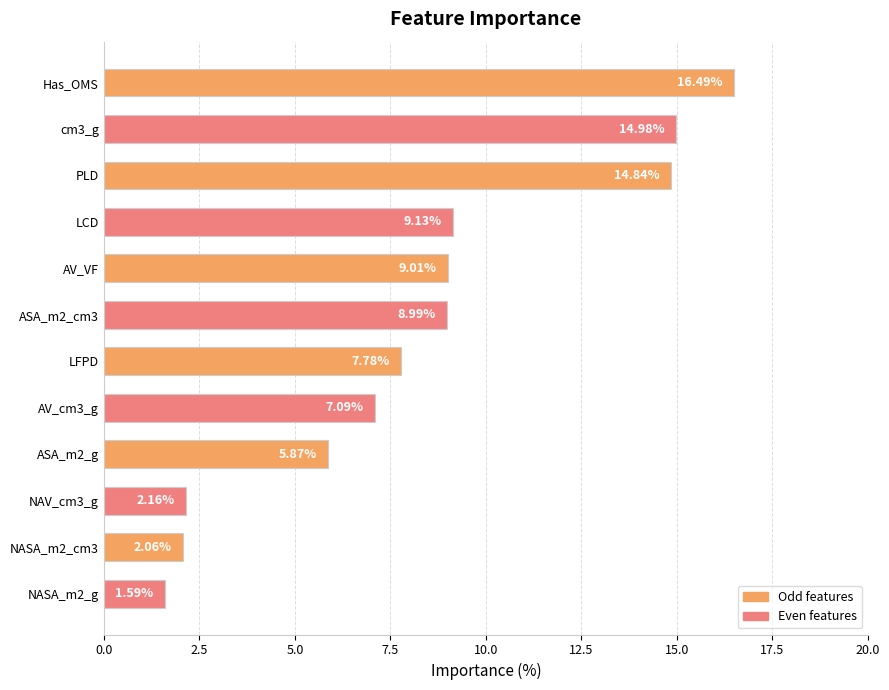

Does the chart contain stacked bars?

No